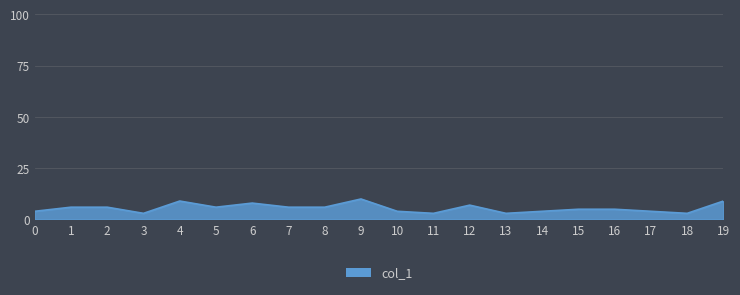

How many lines are shown in the chart?

1